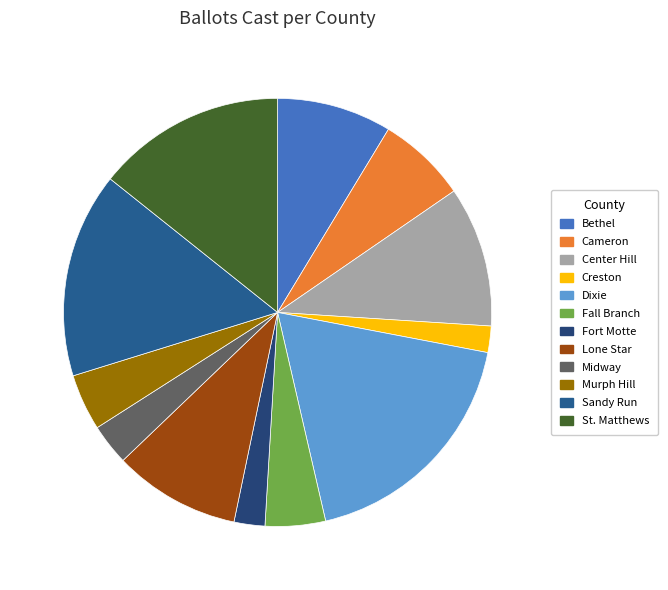

How many slices are in this pie chart?

12